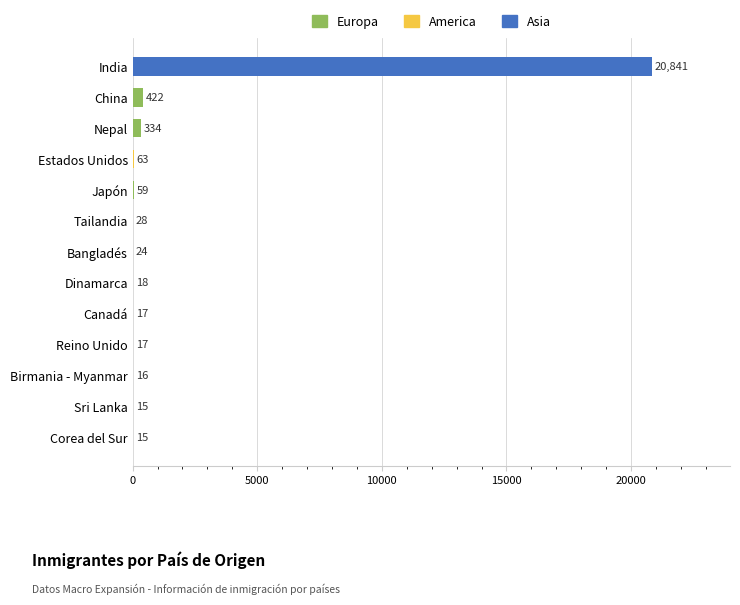

Which category has the highest value across all series?

India